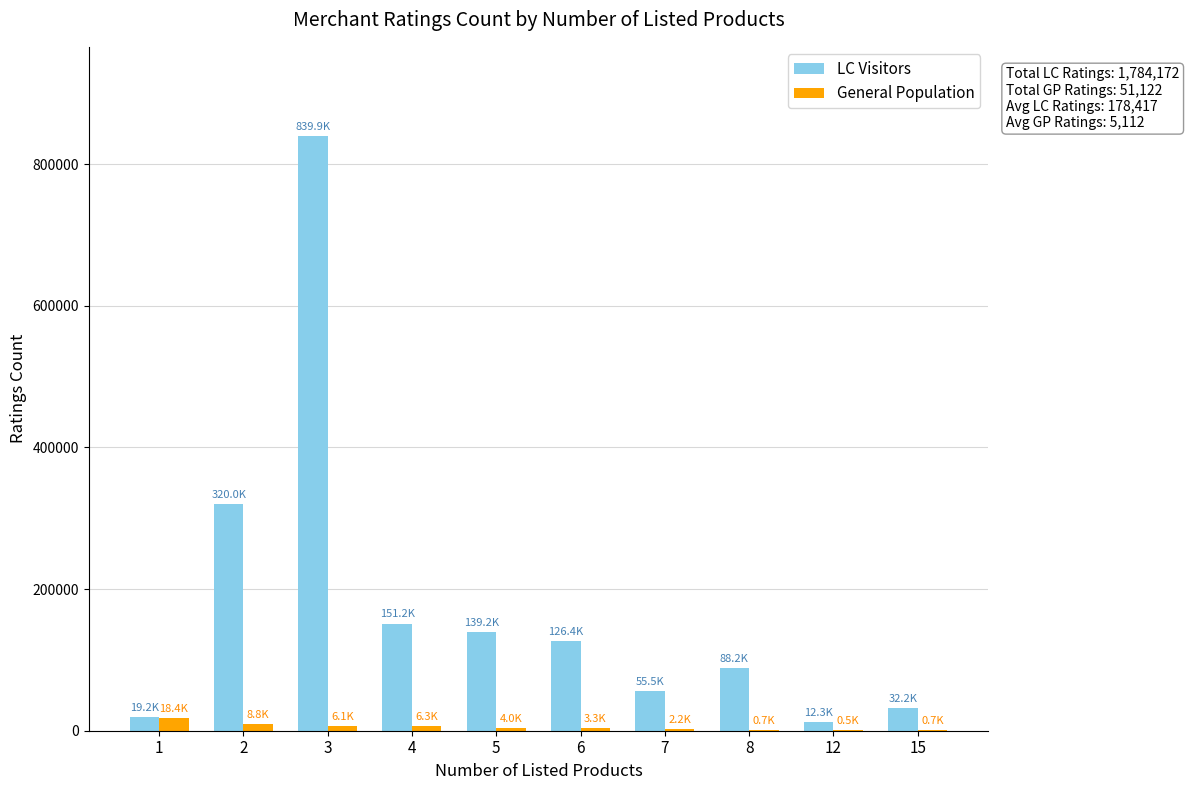

True or false: LC Visitors has a value of 108503 at 2.

False